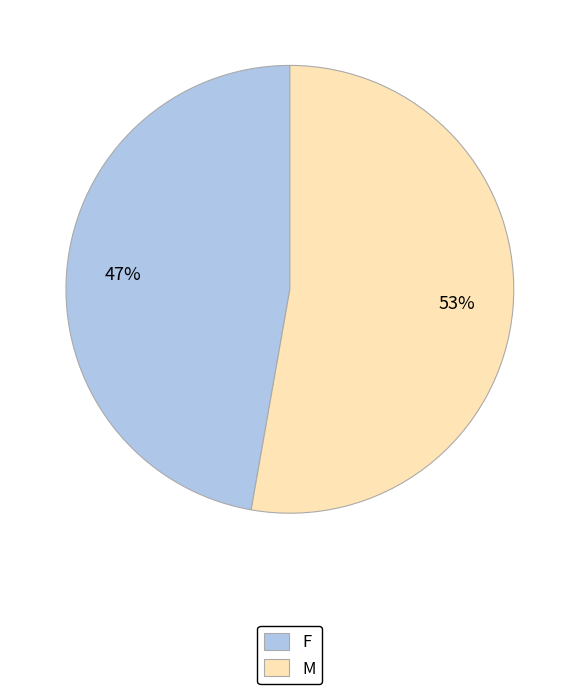

To the nearest percent, what percentage of the pie is F?

47%